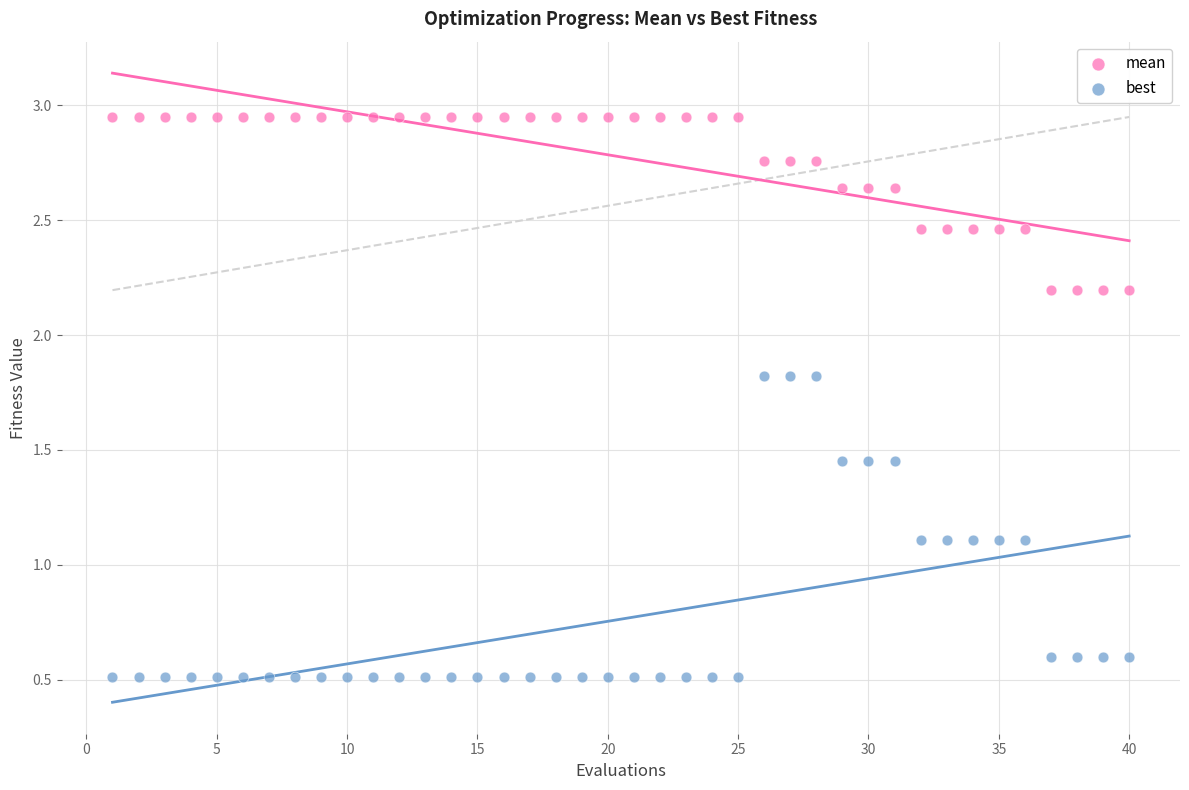

What is the X range (max minus min) for the scatter plot?

39.0